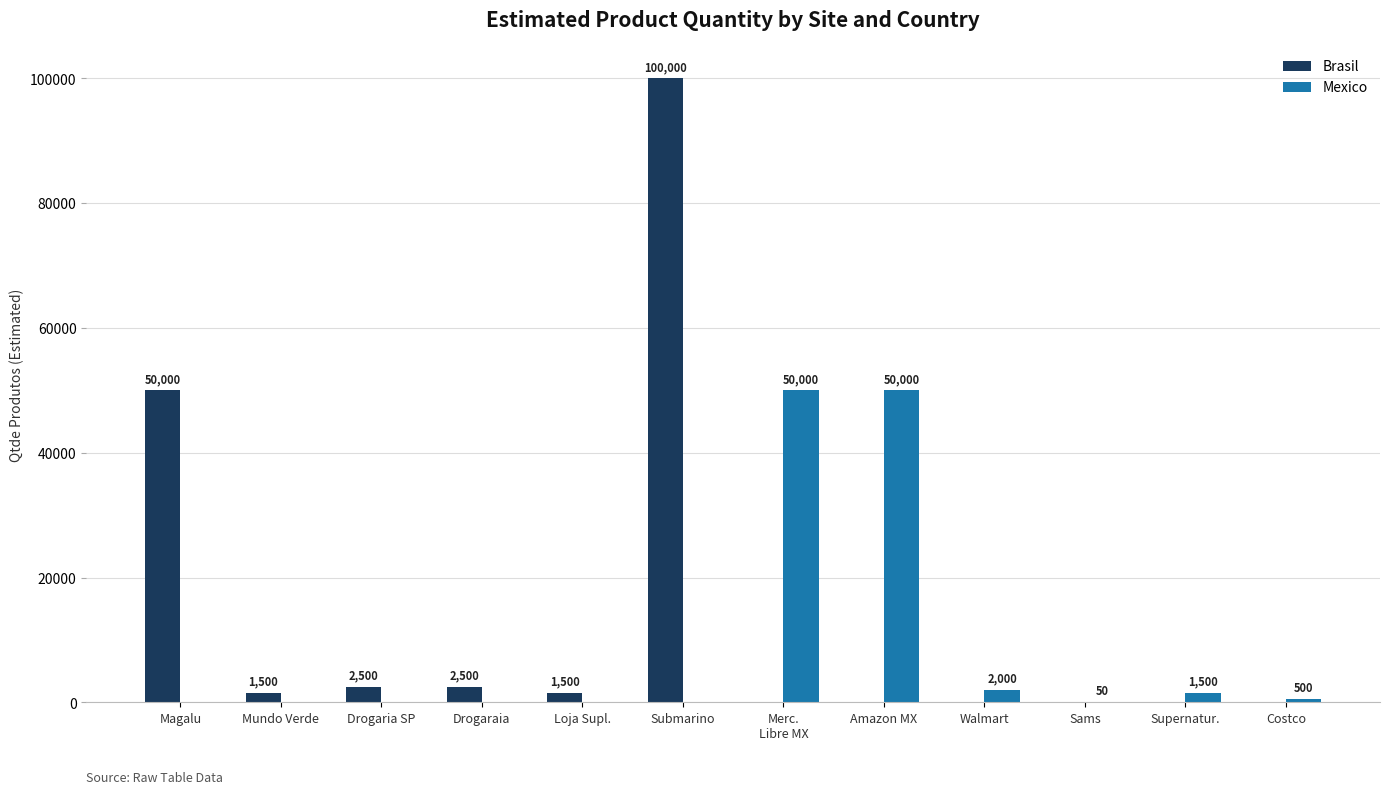

The Mexico series shows 0 at Submarino. True or false?

True